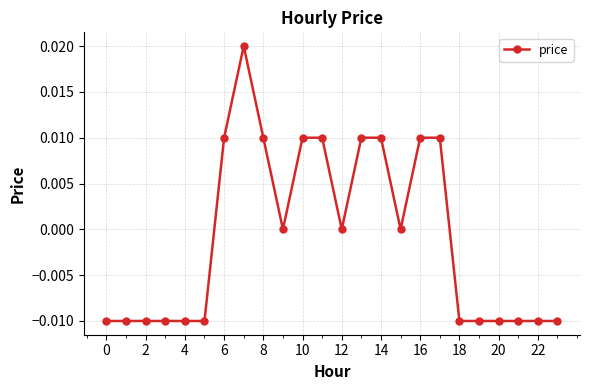

Count the number of data series in this chart.

1